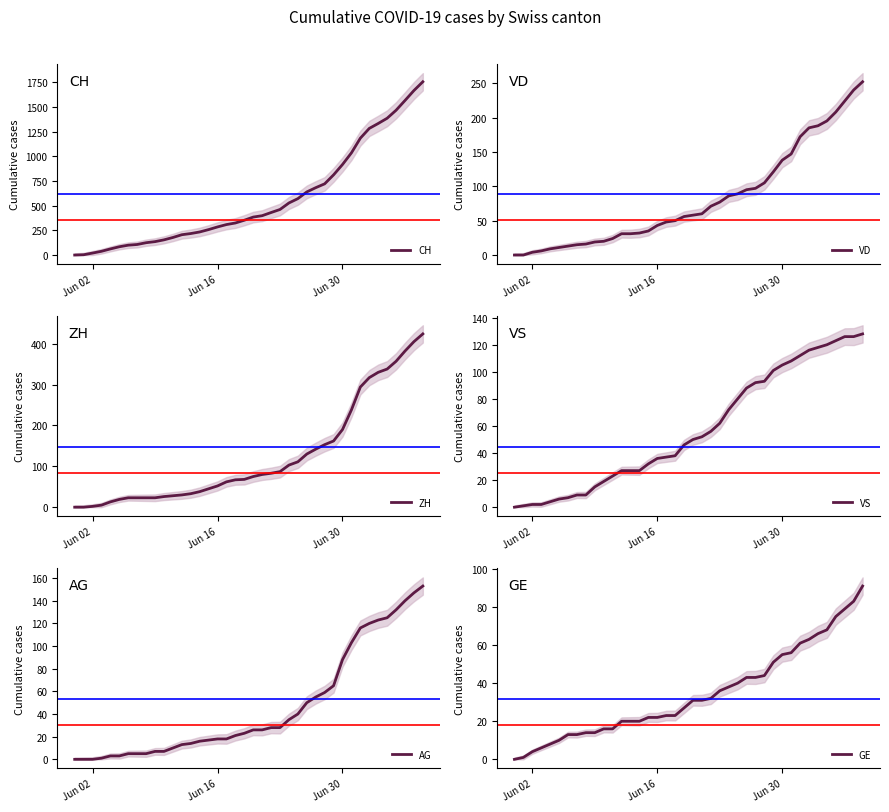

True or false: AG has more than 0 points higher than both neighbors.

False